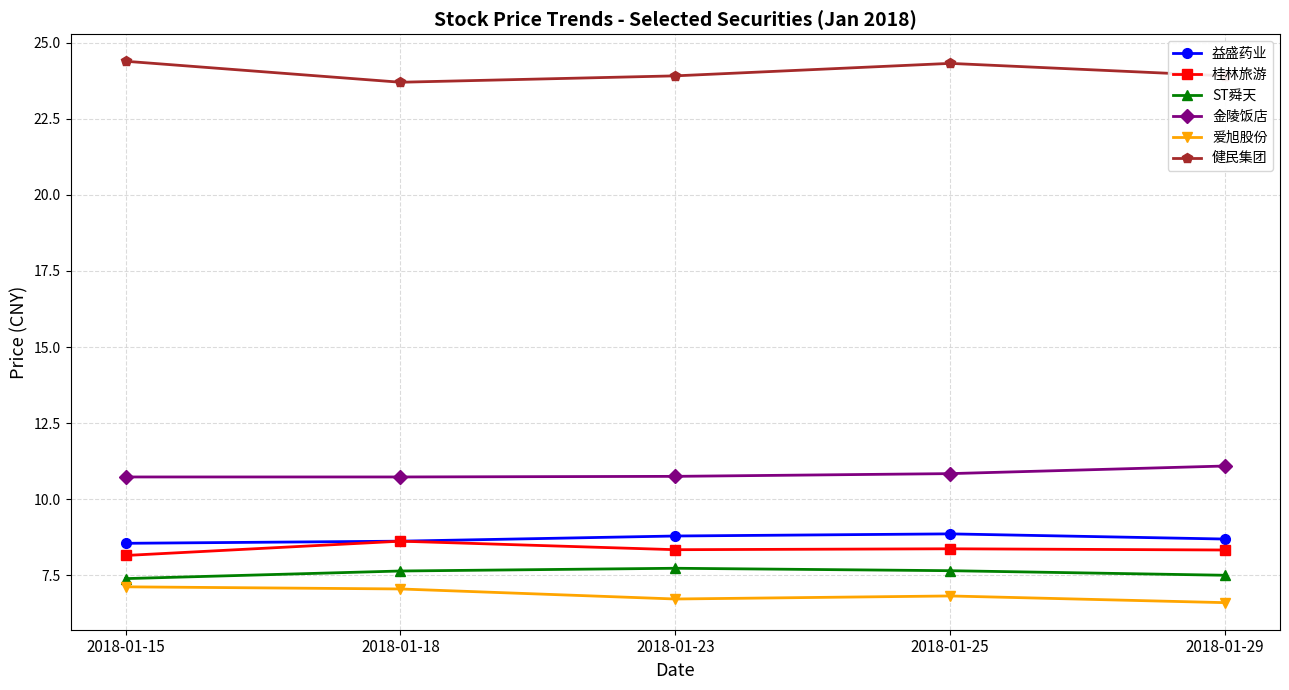

What is the value of the 益盛药业 point at the 4th from the left?

8.9